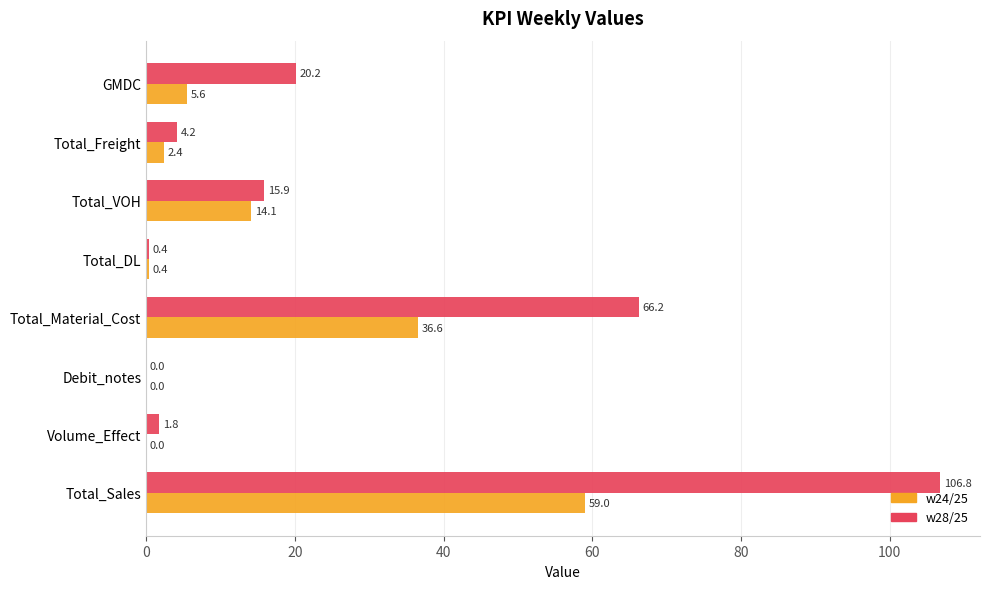

True or false: w28/25 has a value of 66.2 at Total_Material_Cost.

True